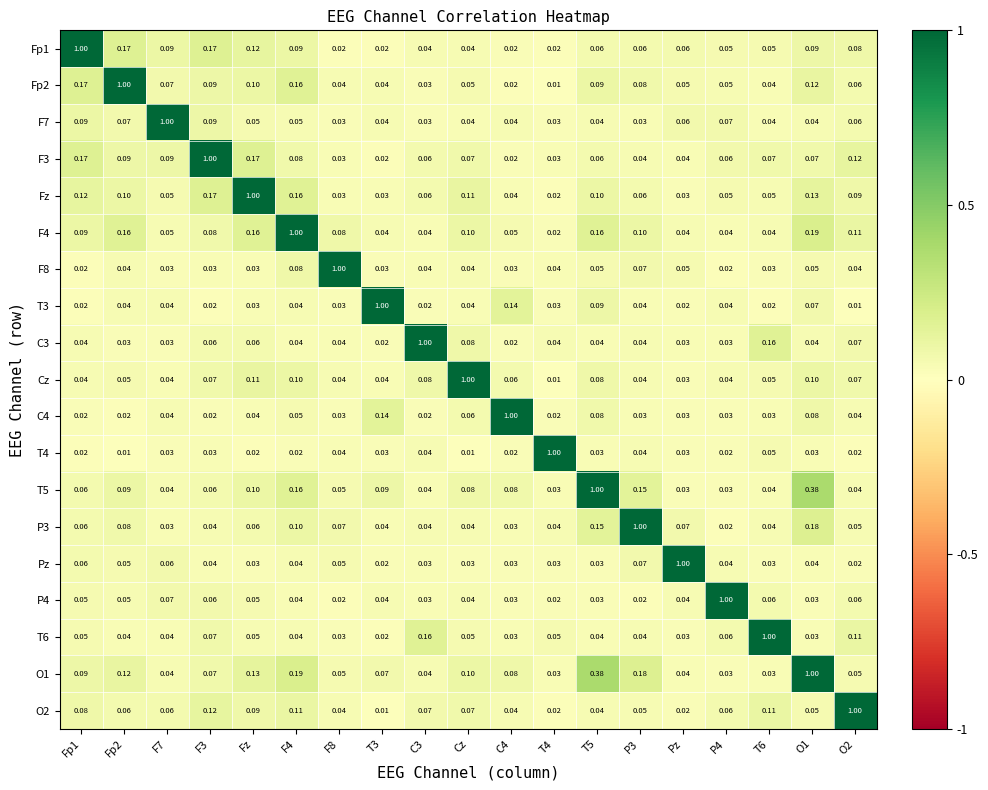

Which category has the highest value in the Cz series?

Cz